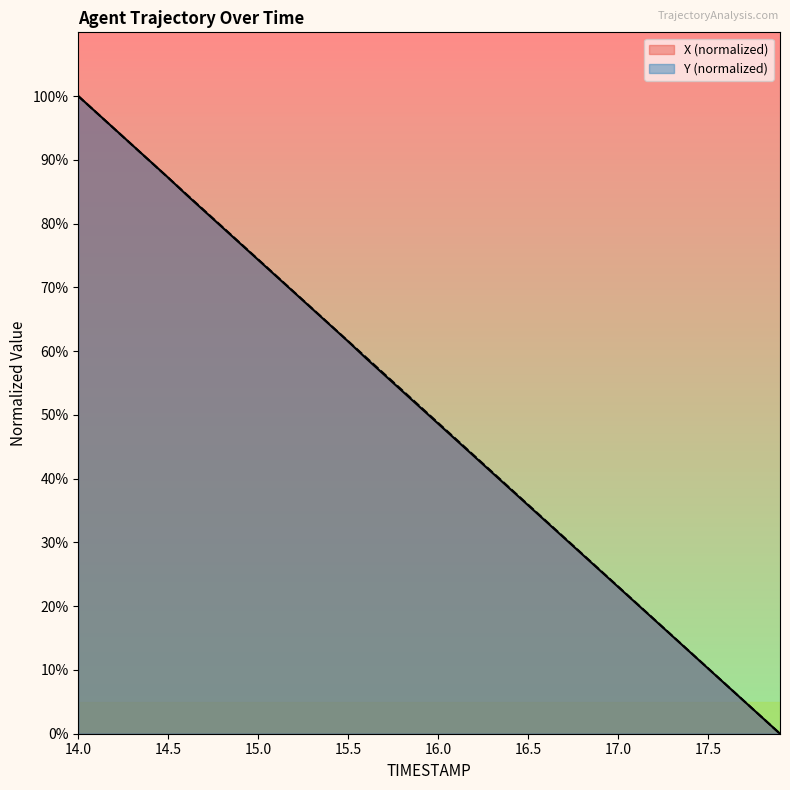

Reading left to right, what are all the values shown in this chart?

X: 14.0=100.0	14.1=97.4	14.2=94.9	14.3=92.3	14.4=89.8	14.5=87.2	14.6=84.5	14.7=82.0	14.8=79.4	14.9=76.9	15.0=74.3	15.1=71.8	15.2=69.2	15.3=66.6	15.4=64.1	15.5=61.5	15.6=58.9	15.7=56.3	15.8=53.7	15.9=51.2	16.0=48.6	16.1=46.1	16.2=43.5	16.3=40.9	16.4=38.4	16.5=35.8	16.6=33.3	16.7=30.7	16.8=28.2	16.9=25.6	17.0=23.0	17.1=20.5	17.2=17.9	17.3=15.4	17.4=12.8	17.5=10.2	17.6=7.7	17.7=5.1	17.8=2.6	17.9=0.0
Y: 14.0=100.0	14.1=97.4	14.2=94.9	14.3=92.3	14.4=89.8	14.5=87.2	14.6=84.6	14.7=82.1	14.8=79.5	14.9=76.9	15.0=74.4	15.1=71.8	15.2=69.3	15.3=66.7	15.4=64.1	15.5=61.6	15.6=59.0	15.7=56.4	15.8=53.9	15.9=51.3	16.0=48.7	16.1=46.2	16.2=43.6	16.3=41.0	16.4=38.5	16.5=35.9	16.6=33.4	16.7=30.8	16.8=28.2	16.9=25.7	17.0=23.1	17.1=20.5	17.2=18.0	17.3=15.4	17.4=12.8	17.5=10.3	17.6=7.7	17.7=5.1	17.8=2.6	17.9=0.0